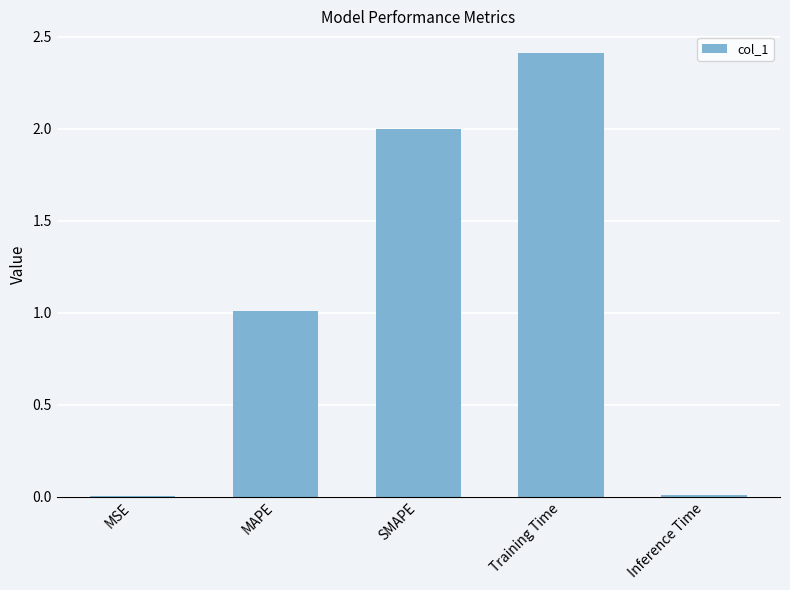

Count the number of categories in the chart.

5